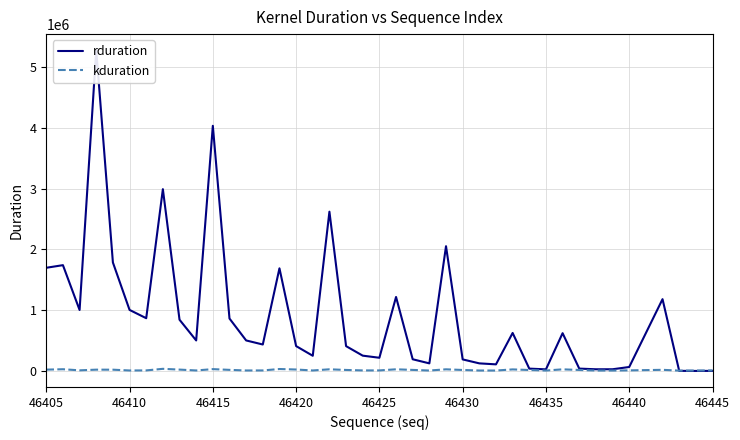

True or false: rduration and kduration cross at least once.

True